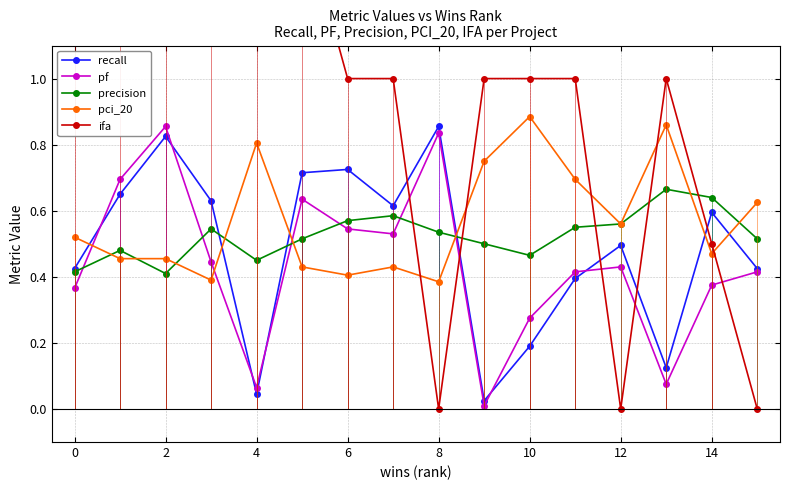

What is the total value across all series at 2?

4.0